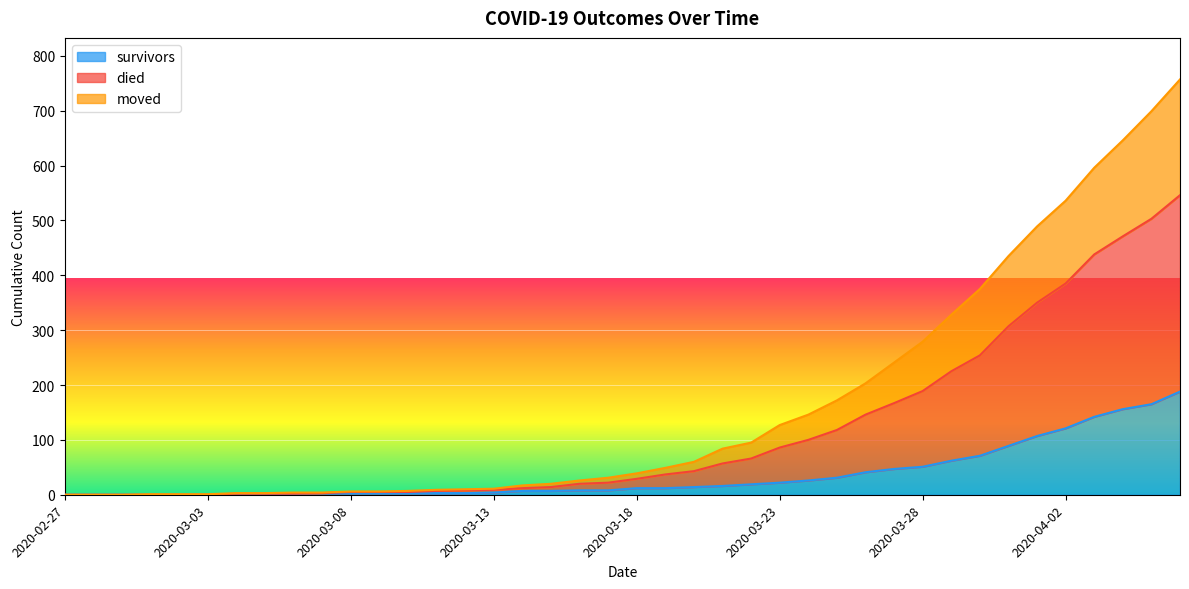

True or false: moved has more than 0 interior local peaks.

False